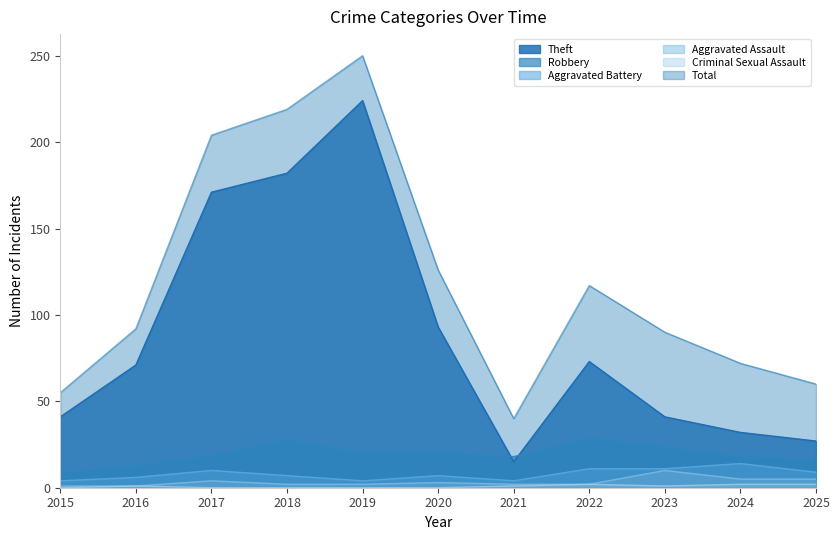

What are all the series names shown in the legend?

Theft, Robbery, Aggravated Battery, Aggravated Assault, Criminal Sexual Assault, Total